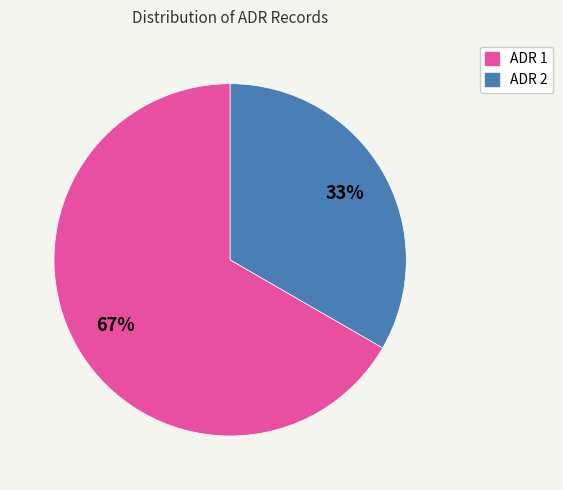

To the nearest percent, what is the average slice percentage?

50%